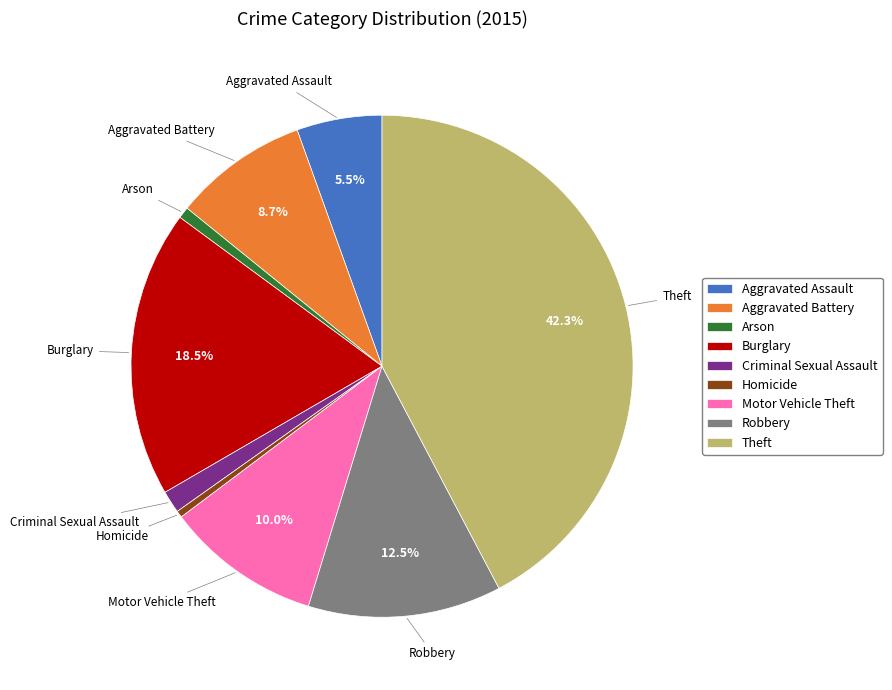

Count the number of slices in the pie.

9